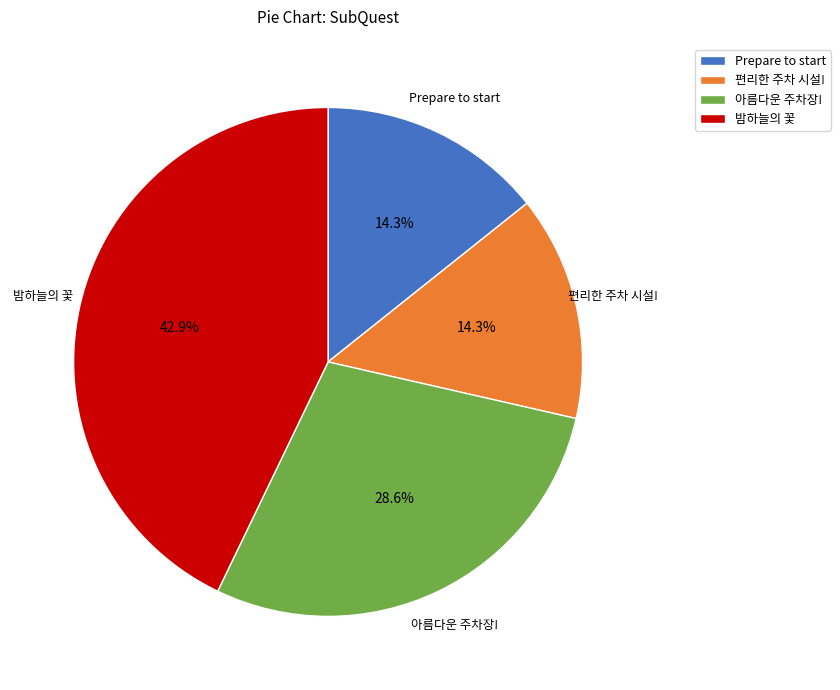

Between 편리한 주차 시설! and 밤하늘의 꽃, which is larger?

밤하늘의 꽃